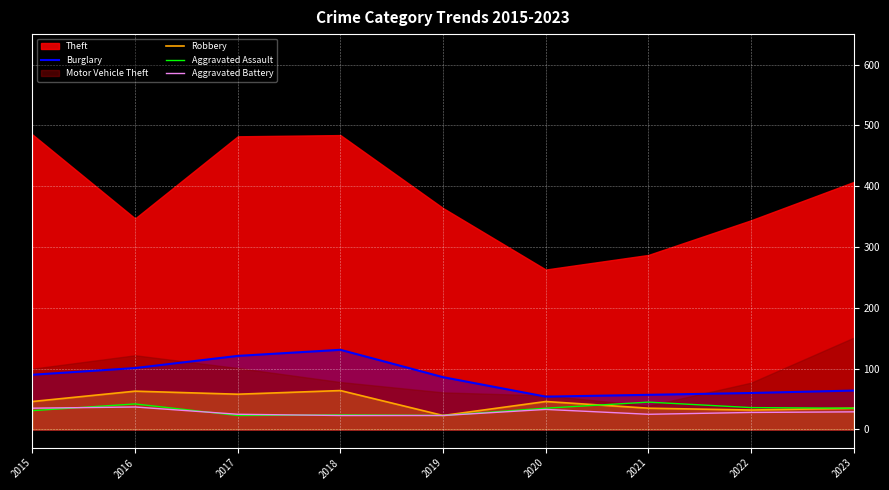

How many lines are shown in the chart?

4